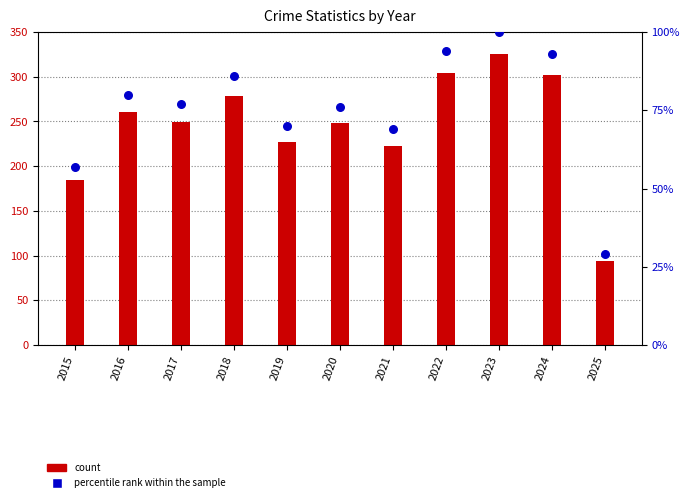

Which series reaches the maximum Y coordinate?

count